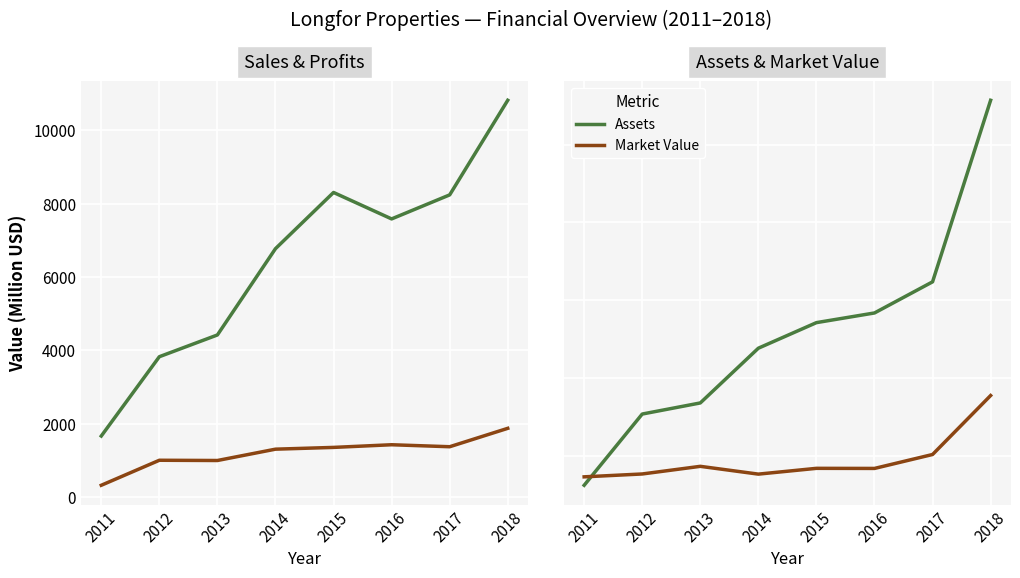

At which category is the sum across all series the highest?

2018